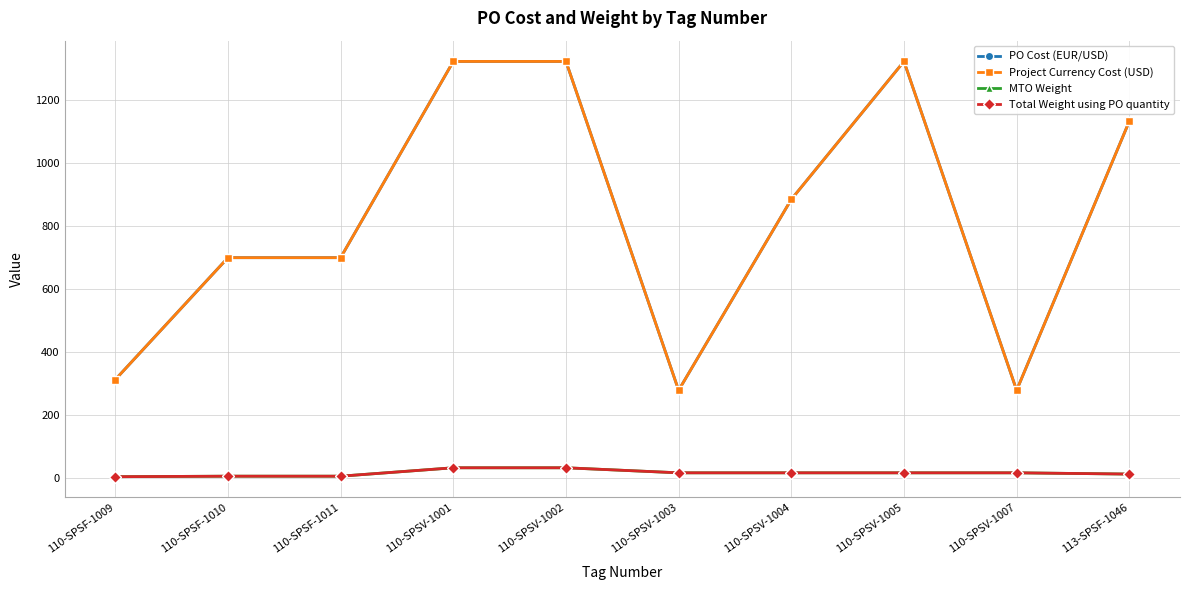

What is the total value across all series at 110-SPSV-1005?

2672.0